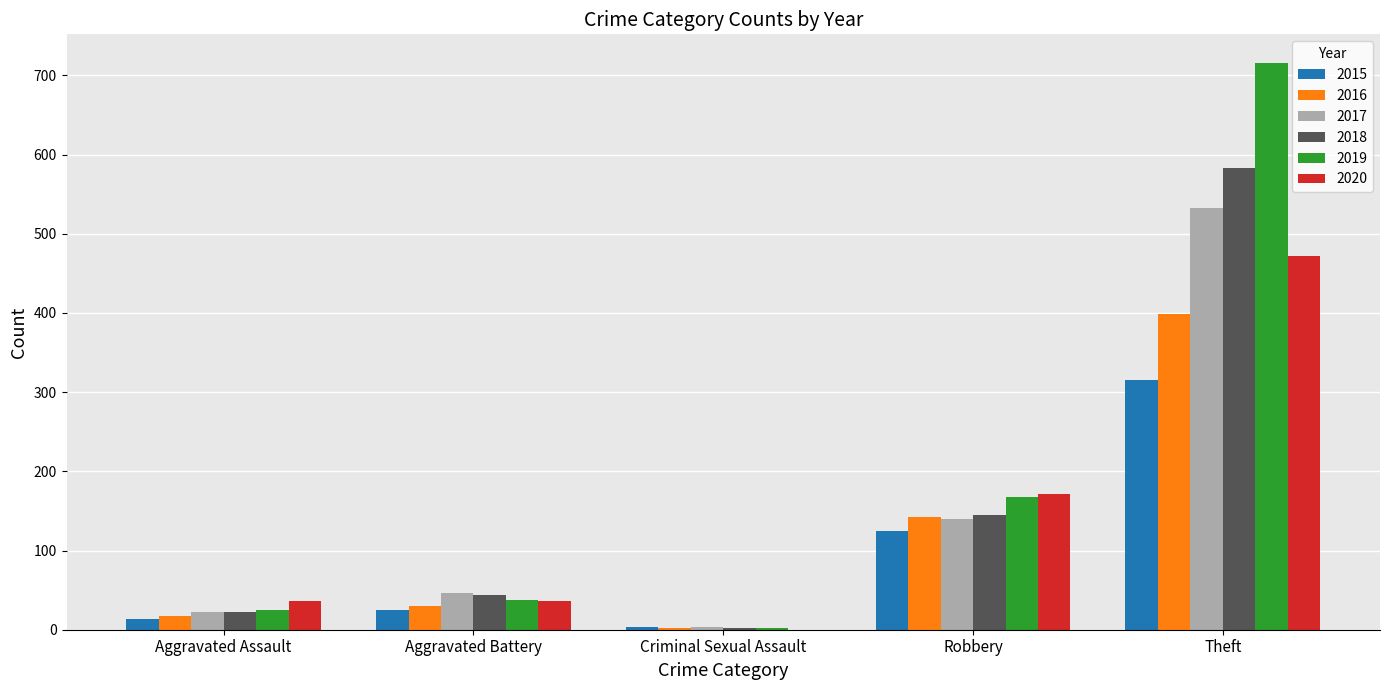

Reading right to left, transcribe all the data shown in this chart.

2015: 315	125	4	25	13
2016: 399	142	2	30	17
2017: 532	140	3	46	23
2018: 583	145	2	44	23
2019: 716	167	2	38	25
2020: 472	171	0	36	36